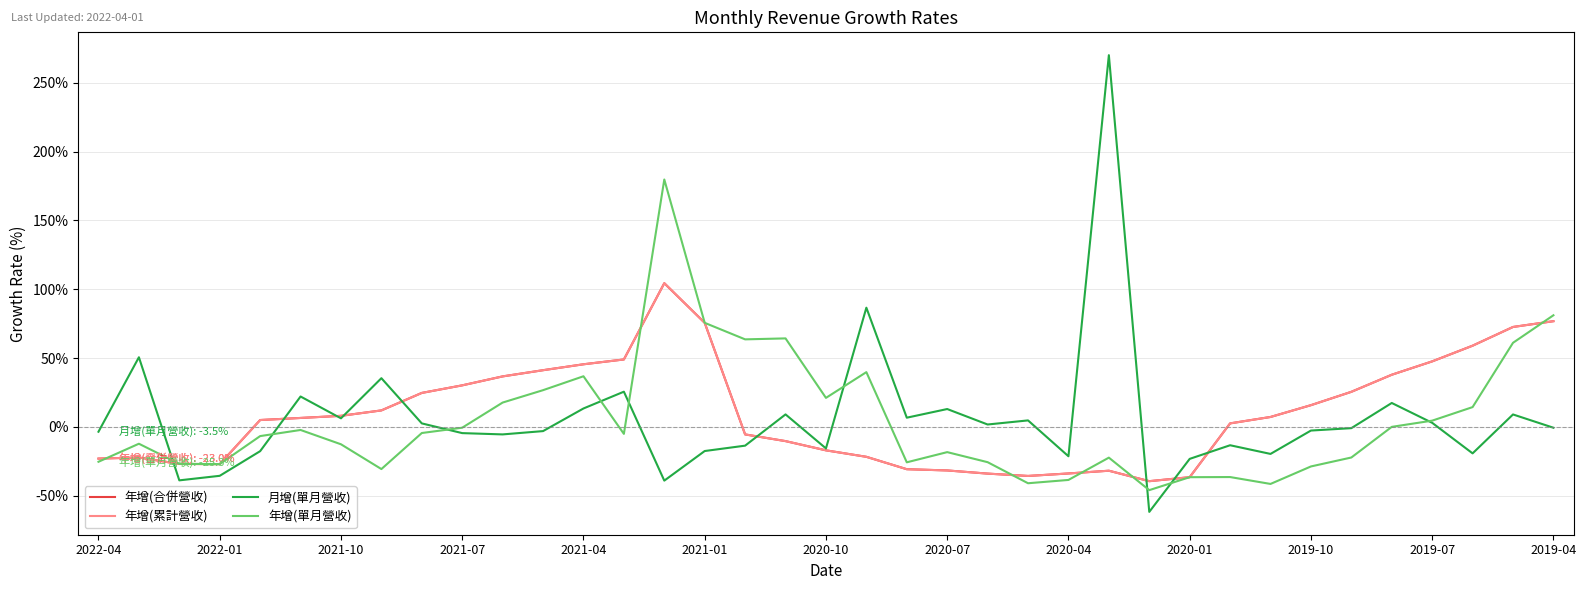

What is the maximum value for 年增(合併營收)?

104.4